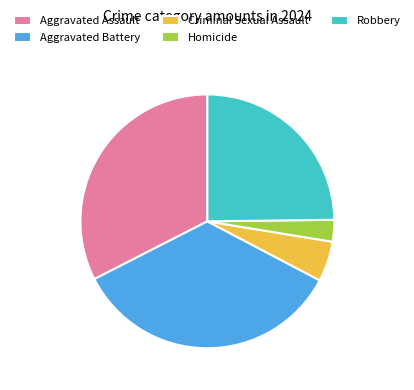

Approximately how many times larger is the value at Homicide compared to Criminal Sexual Assault?

0.5